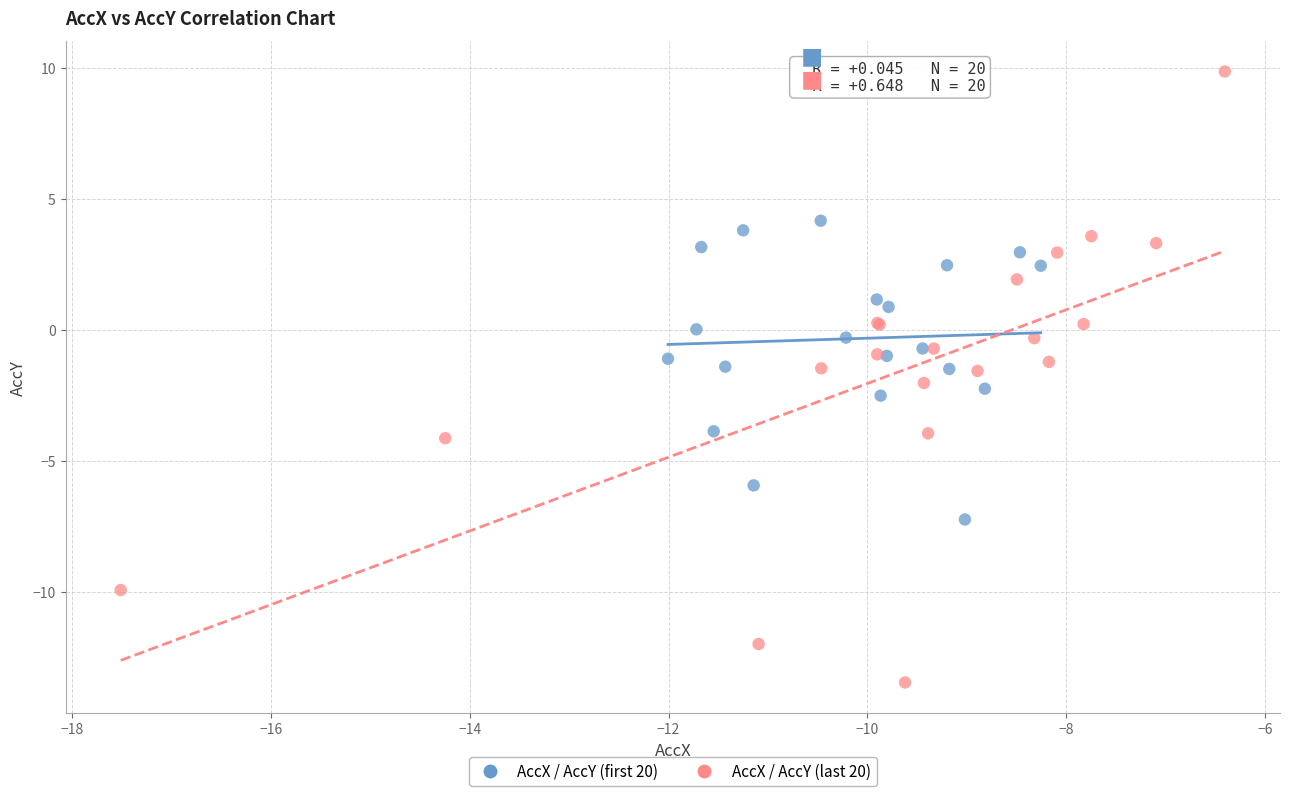

Which series has the widest spread of Y values?

AccX / AccY (last 20)